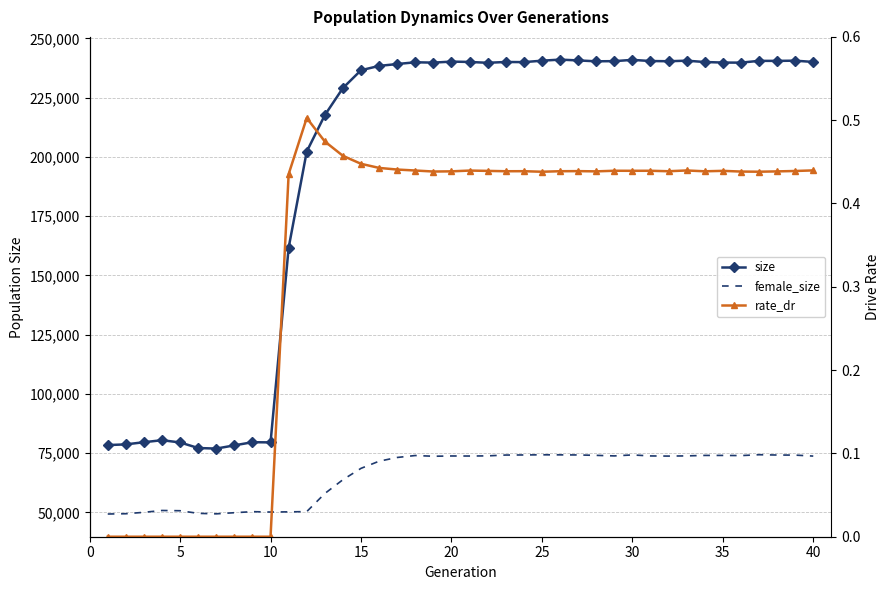

True or false: female_size has a value of 21660.7 at 15.

False